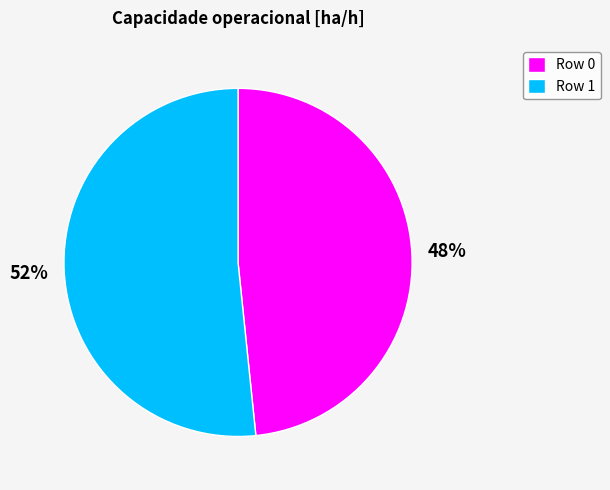

Is the sum of Row 0 and Row 1 greater than half?

Yes